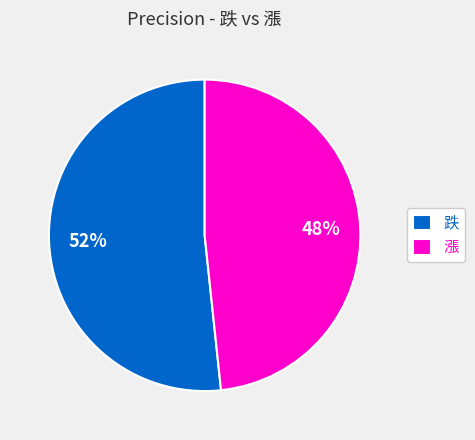

How many slices are in this pie chart?

2